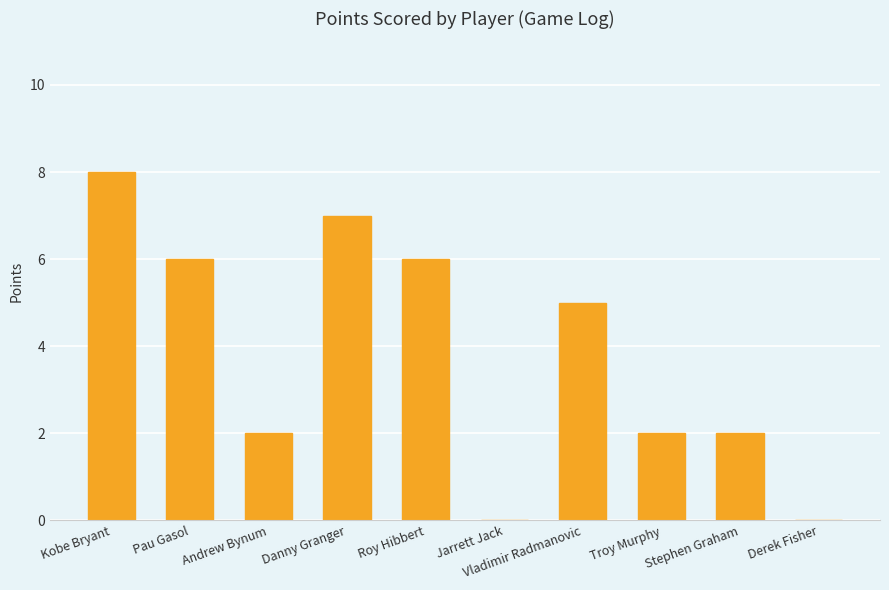

Count the number of data series in this chart.

1